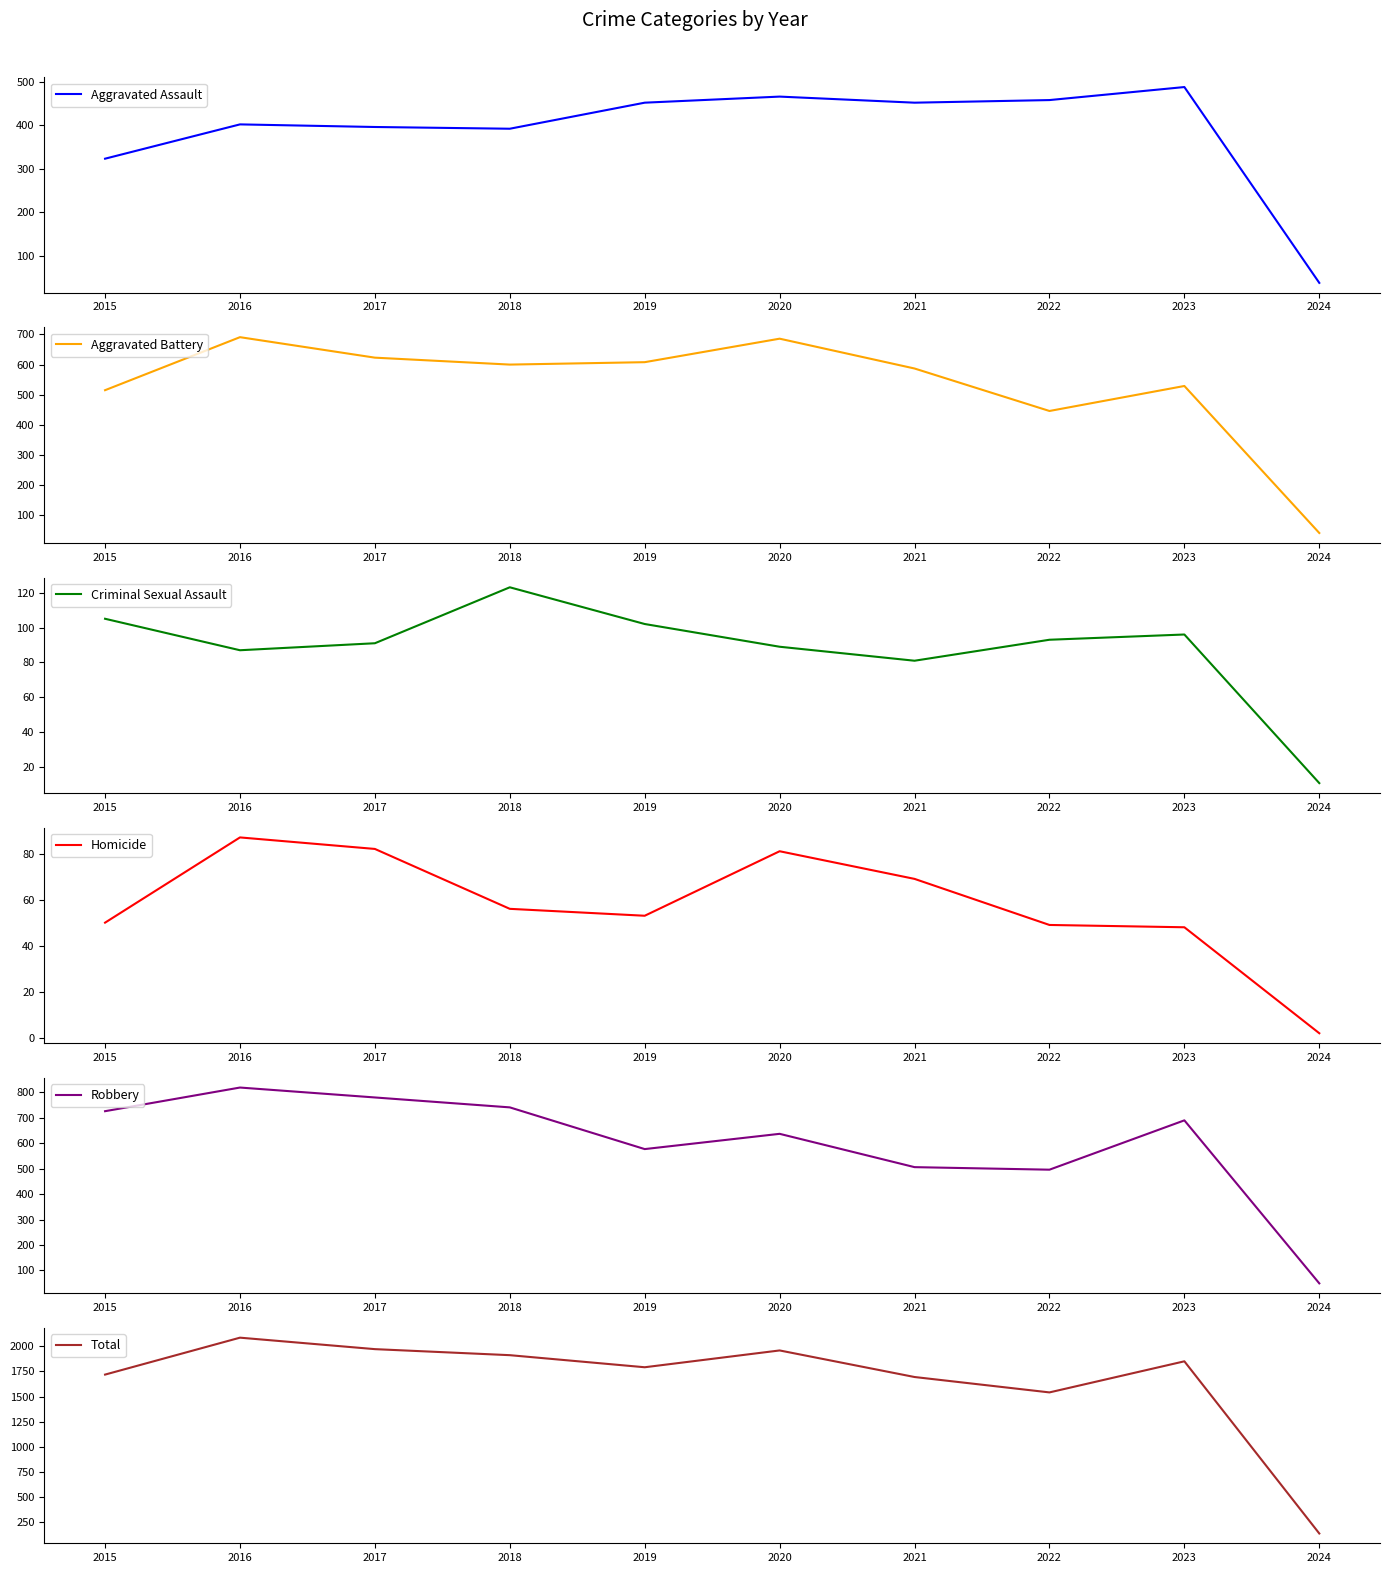

Rank the series by their maximum value, from highest to lowest.

Total, Robbery, Aggravated Battery, Aggravated Assault, Criminal Sexual Assault, Homicide